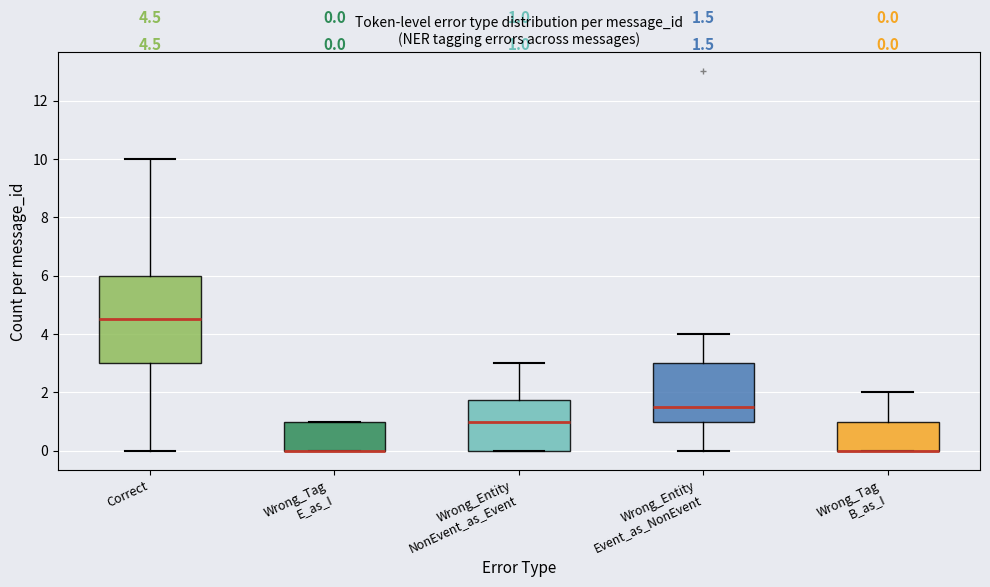

Which box is the tallest, from its lower edge to its upper edge?

Correct